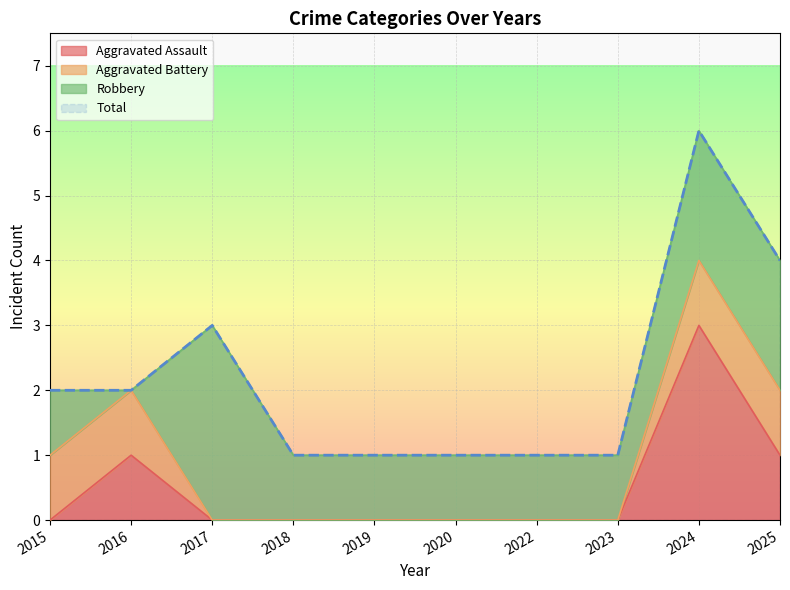

The Aggravated Assault series shows 0 at 2018. True or false?

True